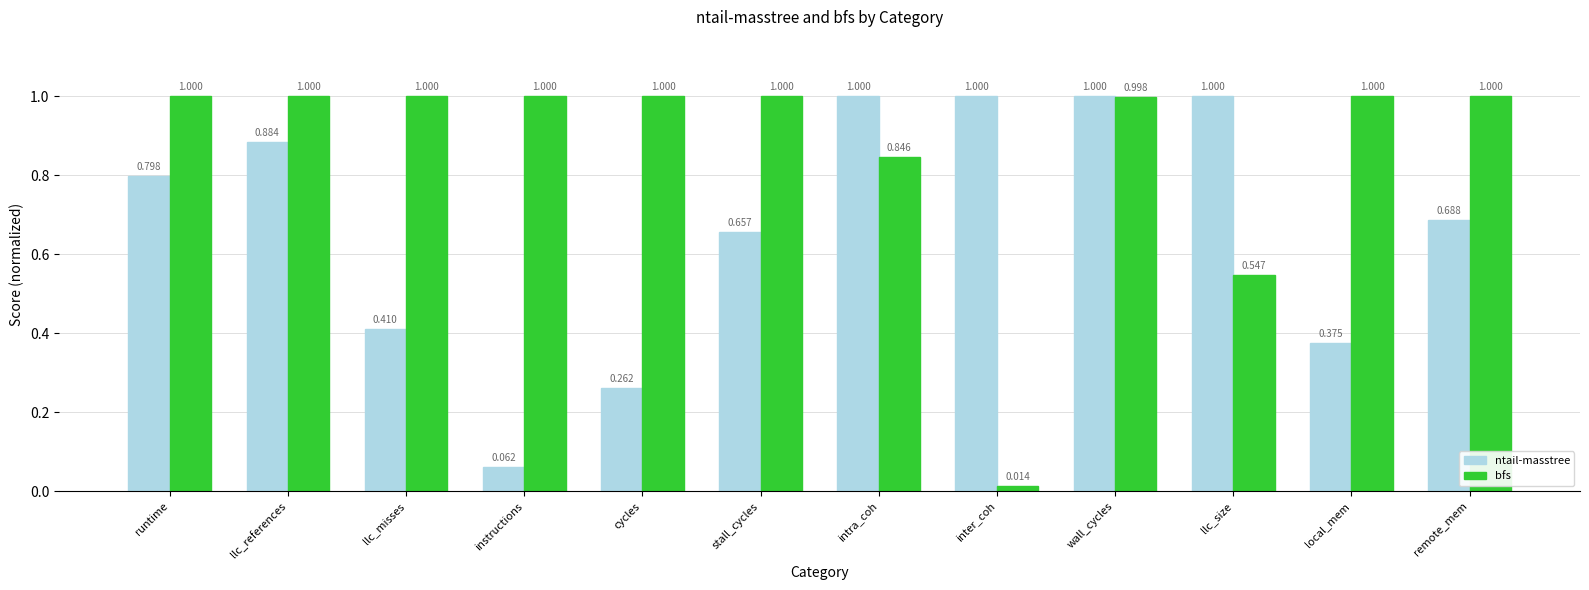

True or false: bfs has a value of 1.0 at cycles.

True